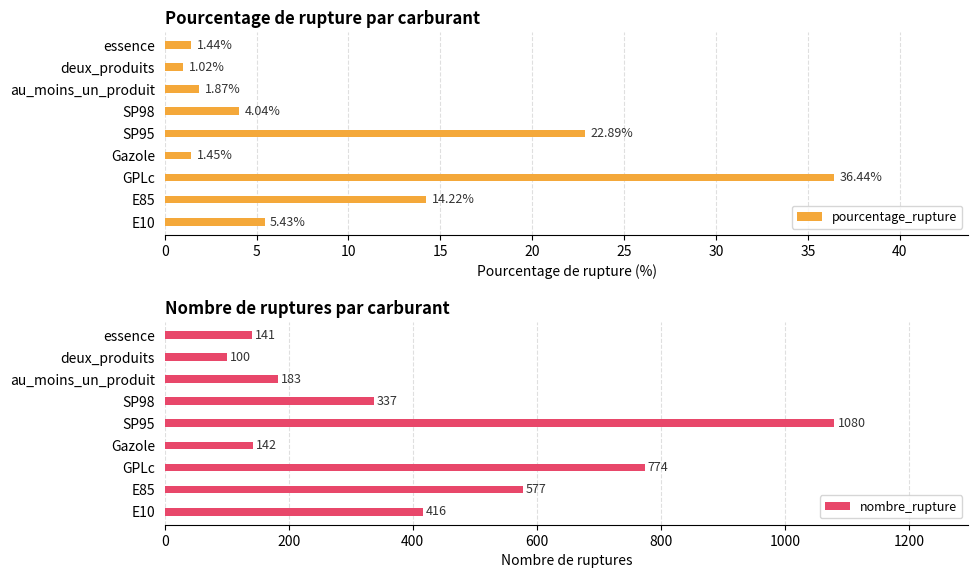

What is the difference between the pourcentage_rupture values at essence and deux_produits?

0.4